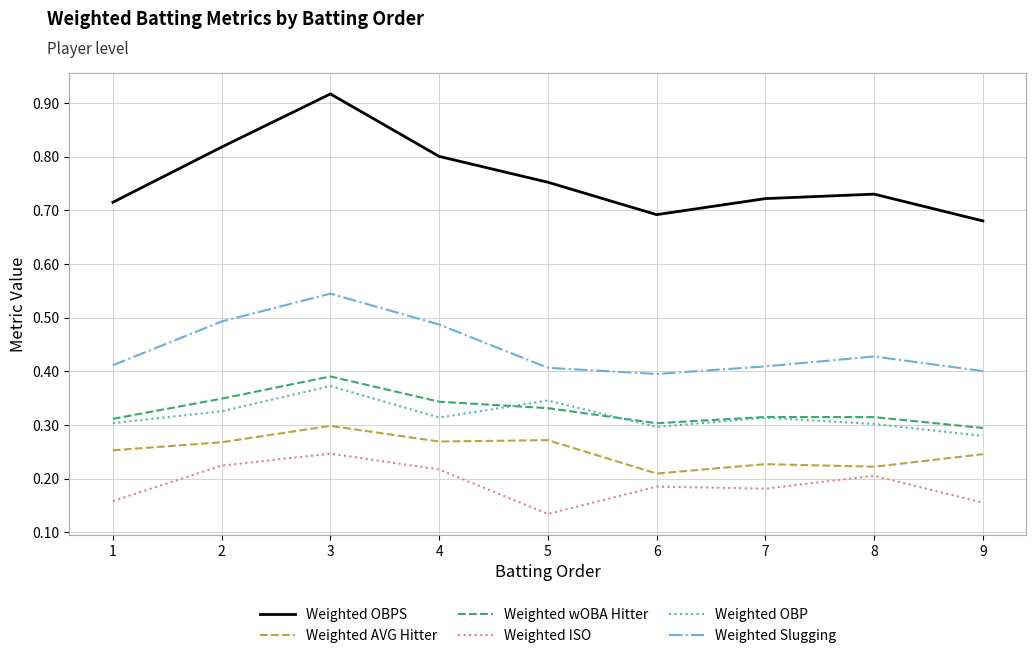

Which series has the widest spread of values?

Weighted OBPS